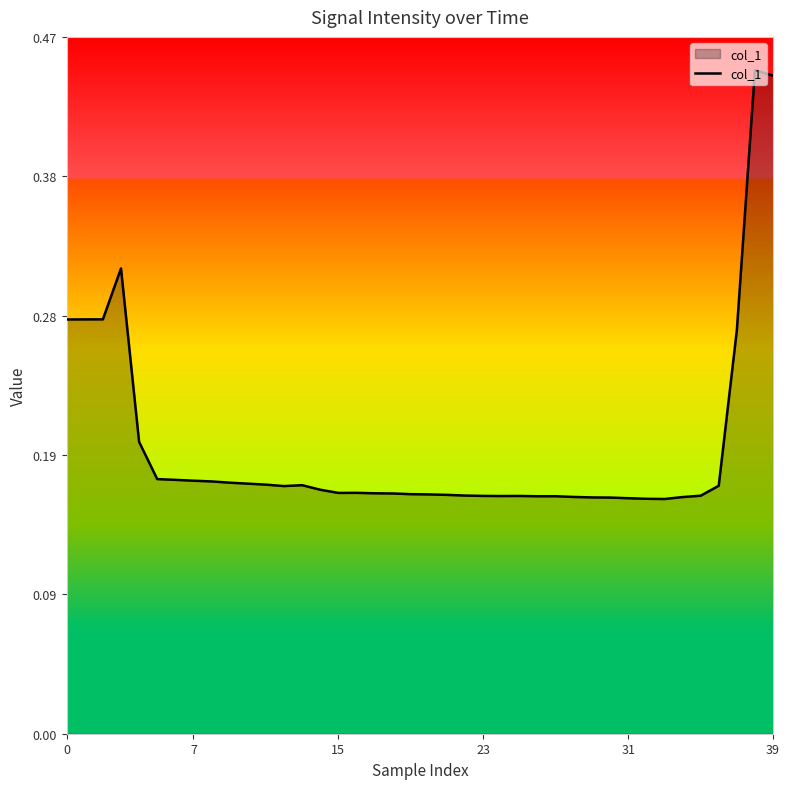

Does the chart have visible grid lines?

No